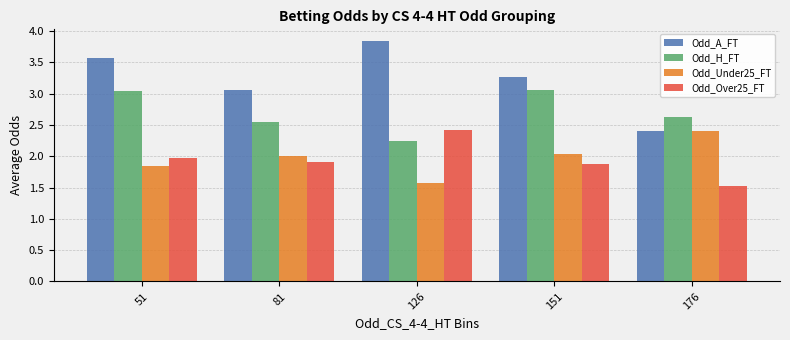

Does the chart contain any negative values?

No